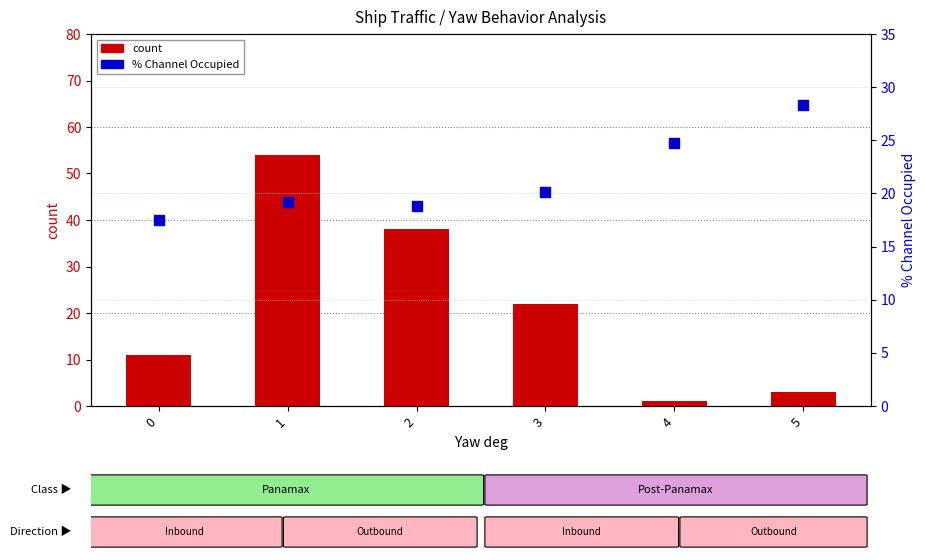

What is the total value across all series at 1?

73.2